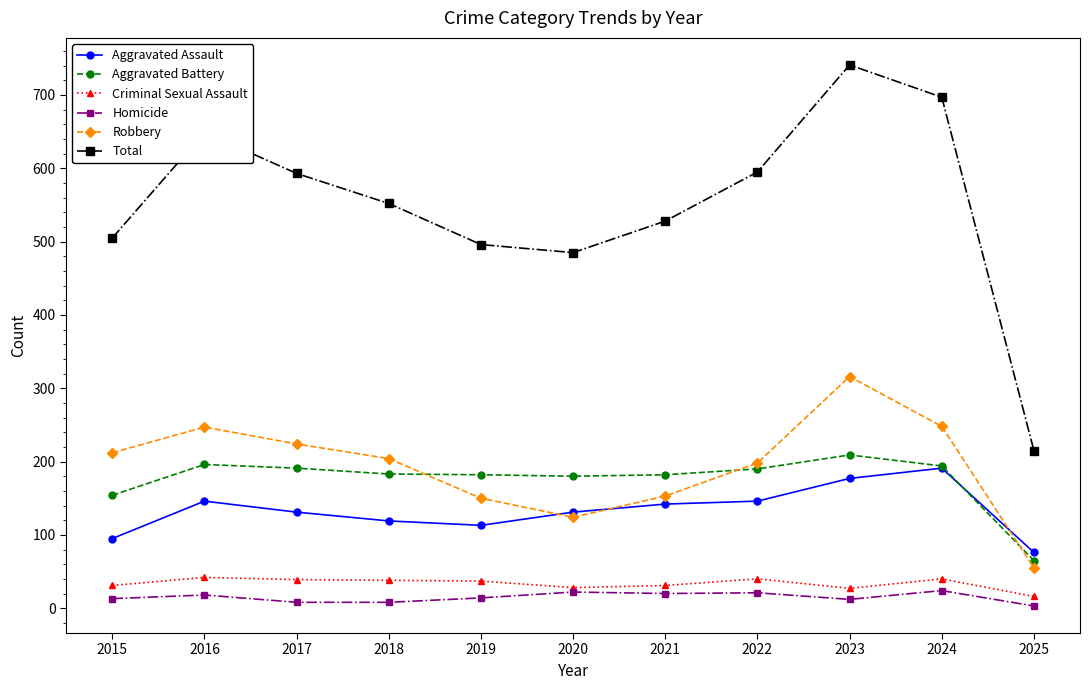

The value of Aggravated Battery at 2025 is 96. True or false?

False